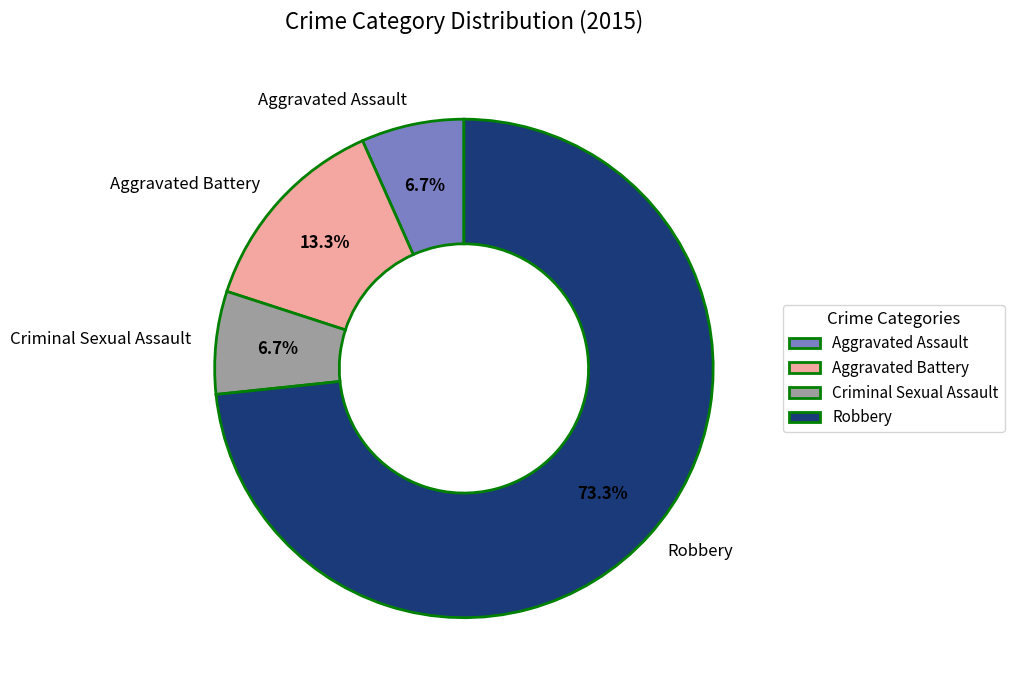

Is it true that Aggravated Assault is 1% of the pie?

False